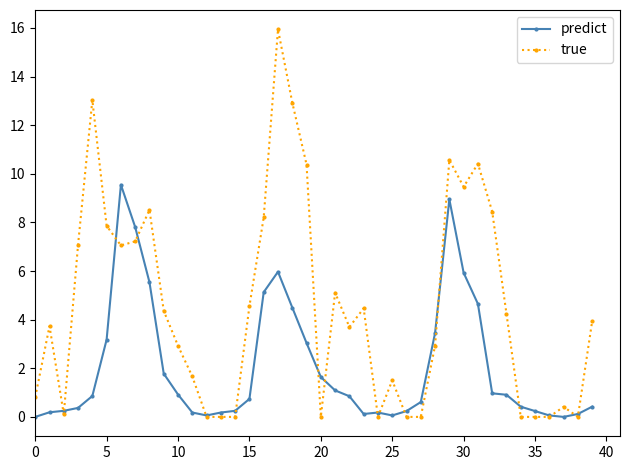

Which series has the largest total across all categories?

true